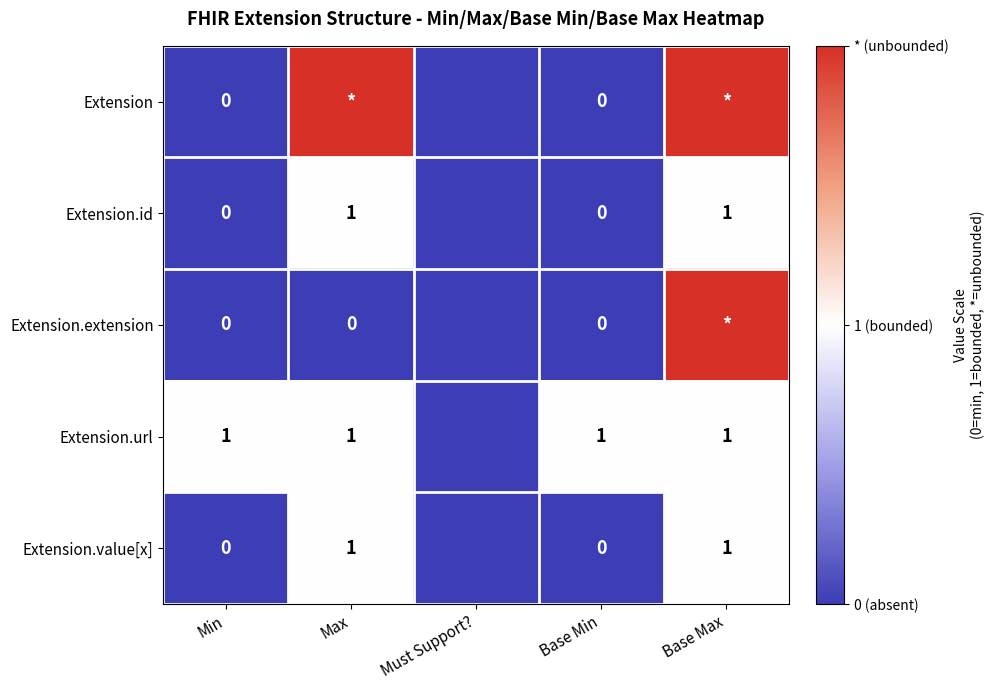

The value of Extension.id at Max is -1. True or false?

False